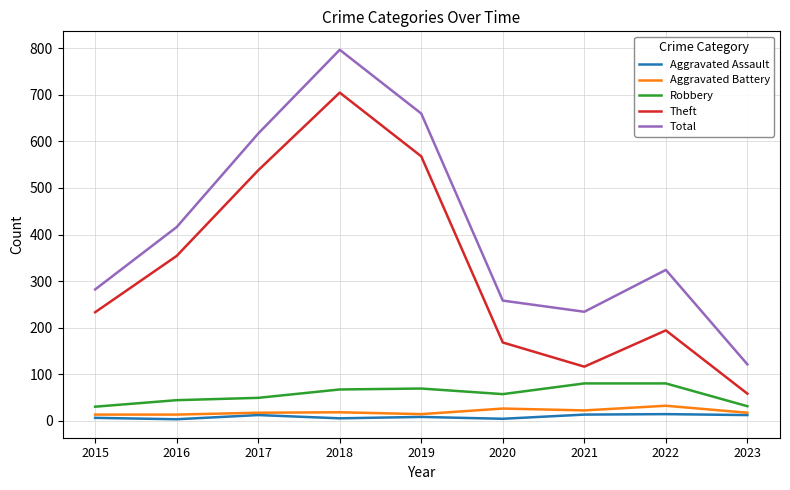

Which series has the largest total across all categories?

Total